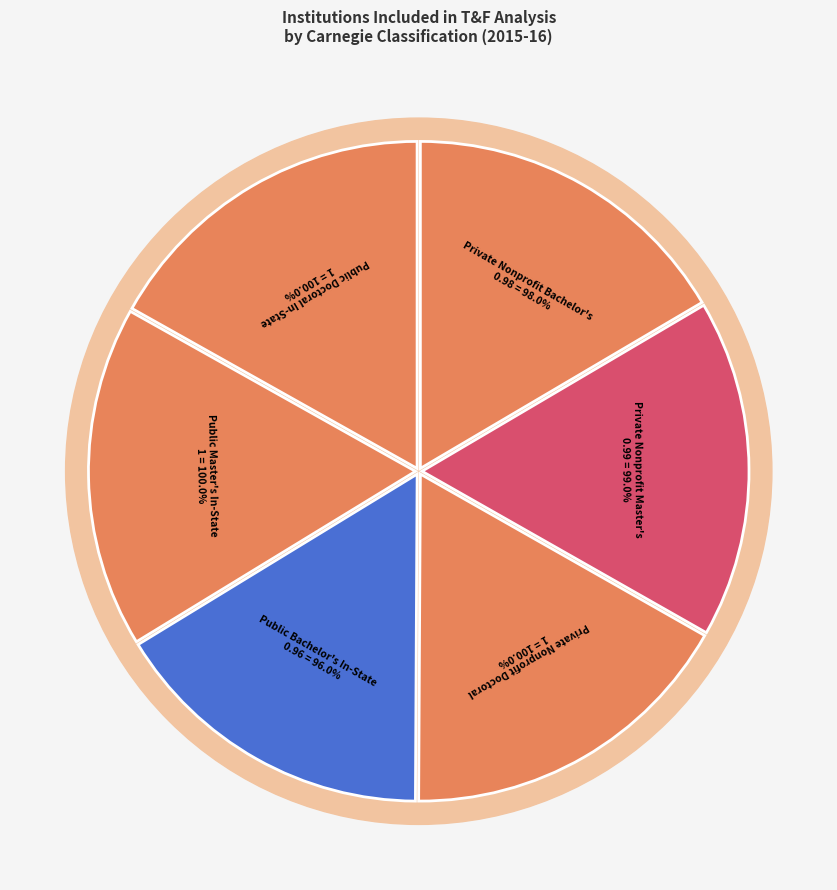

Does Public Bachelor's In-State account for over 50% of the chart?

No